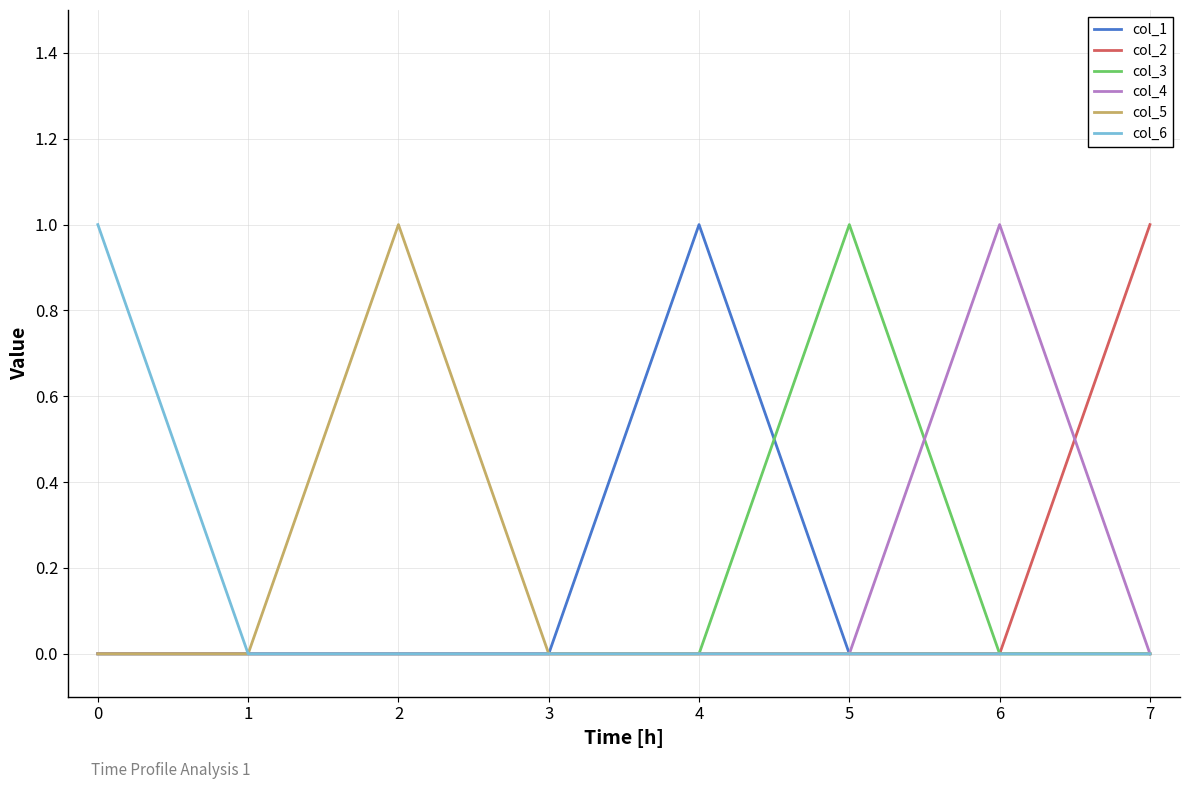

The value of col_3 at 4 is 0. True or false?

True